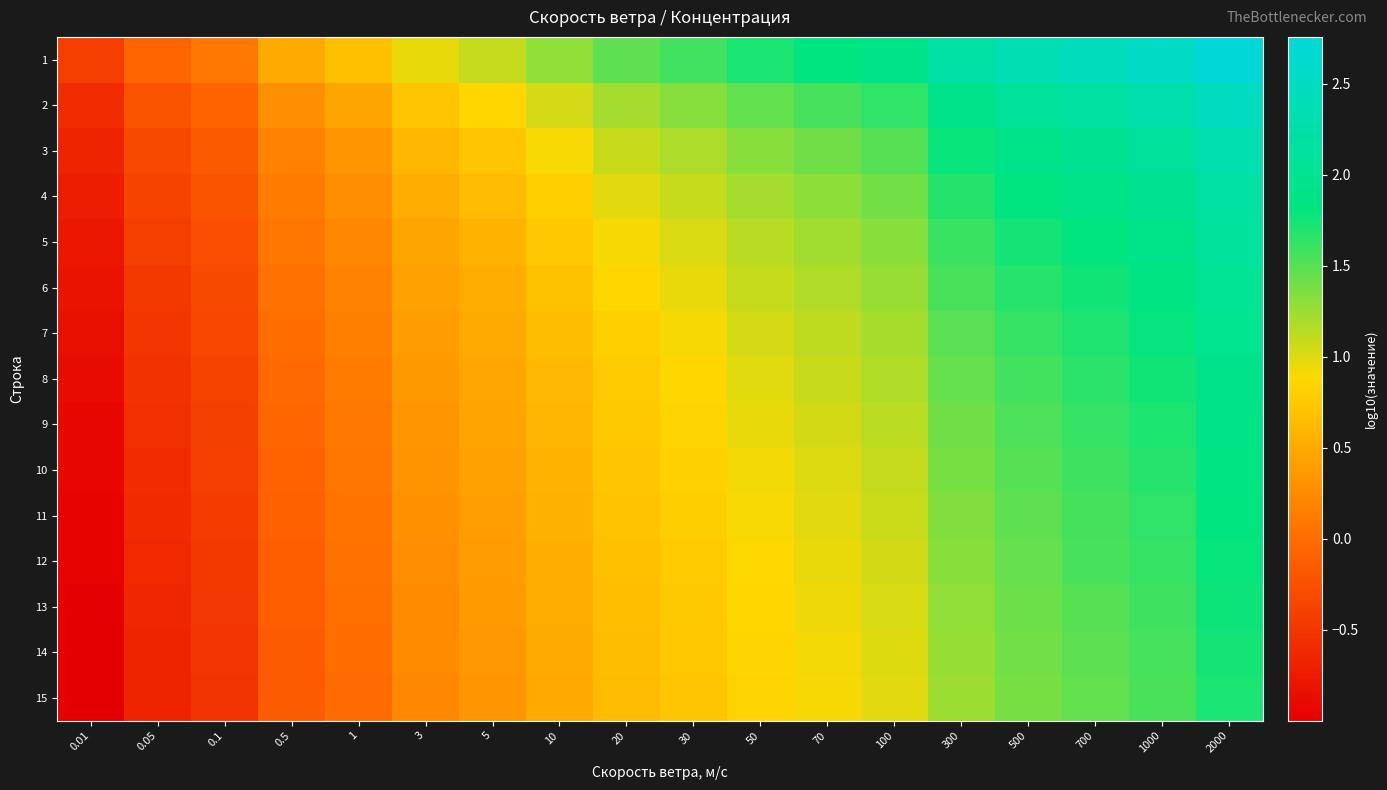

What is the spread (max minus min) of values at 0.5?

0.7